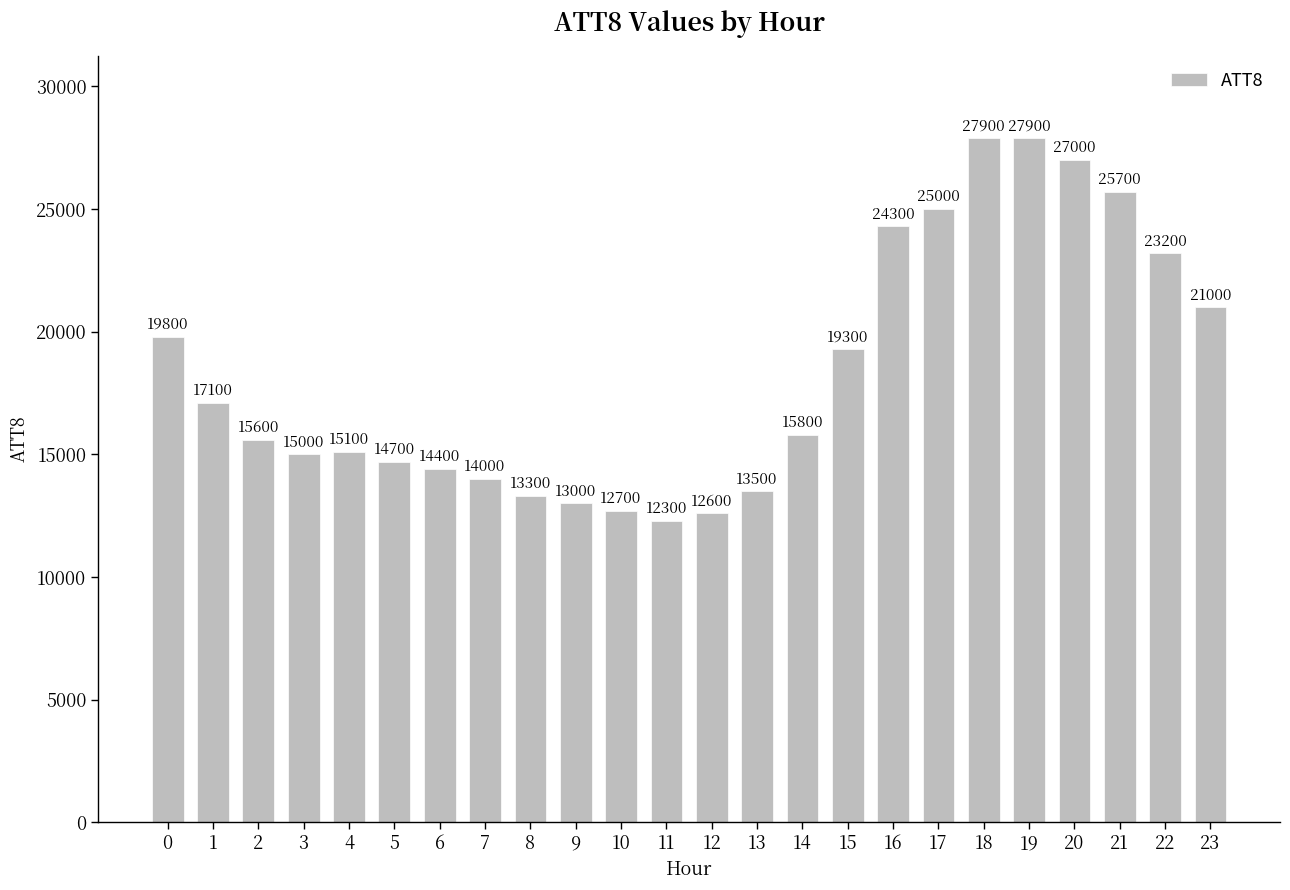

What is the sum of the values at 13 and 11?

25800